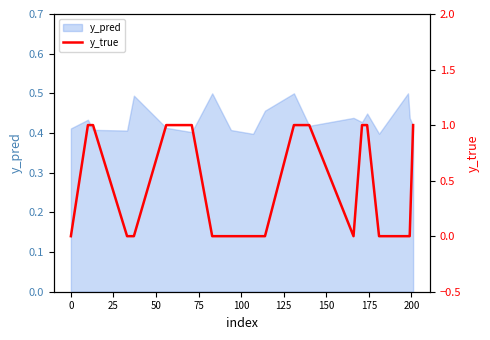

The chart shows a value of 0 at 11. True or false?

False